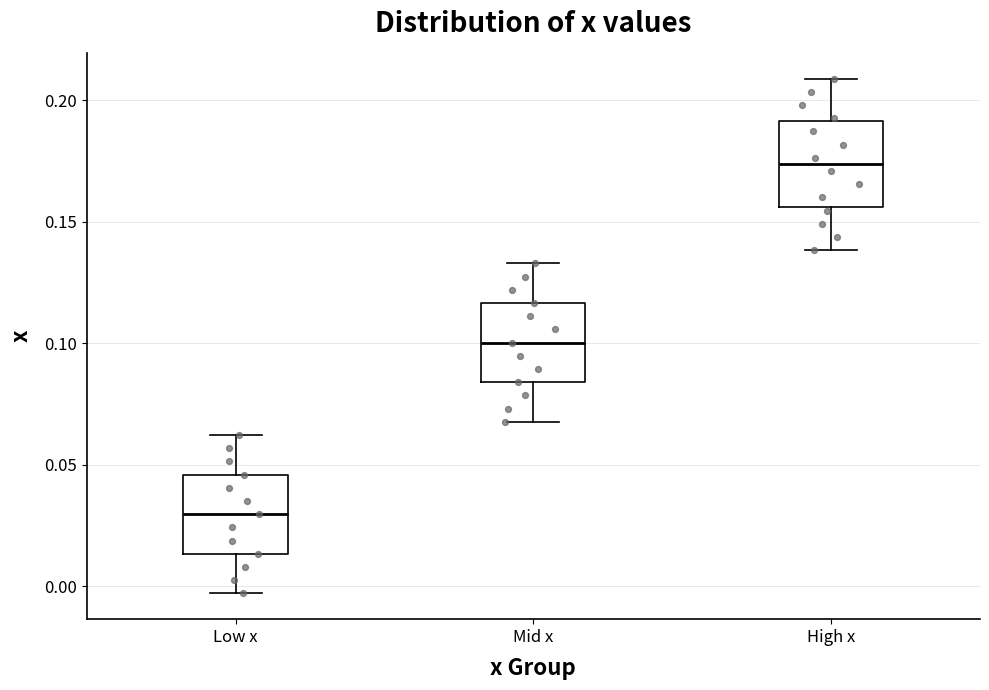

Reading left to right, read every box against the y-axis: the position of its median line, the range the box covers, and the ends of its whiskers. The values are not printed on the chart, so give them approximately, as read against the axis.

Low x: median 0.030, box 0.015 to 0.045, whiskers -0.005 to 0.060
Mid x: median 0.100, box 0.085 to 0.115, whiskers 0.070 to 0.135
High x: median 0.175, box 0.155 to 0.190, whiskers 0.140 to 0.210